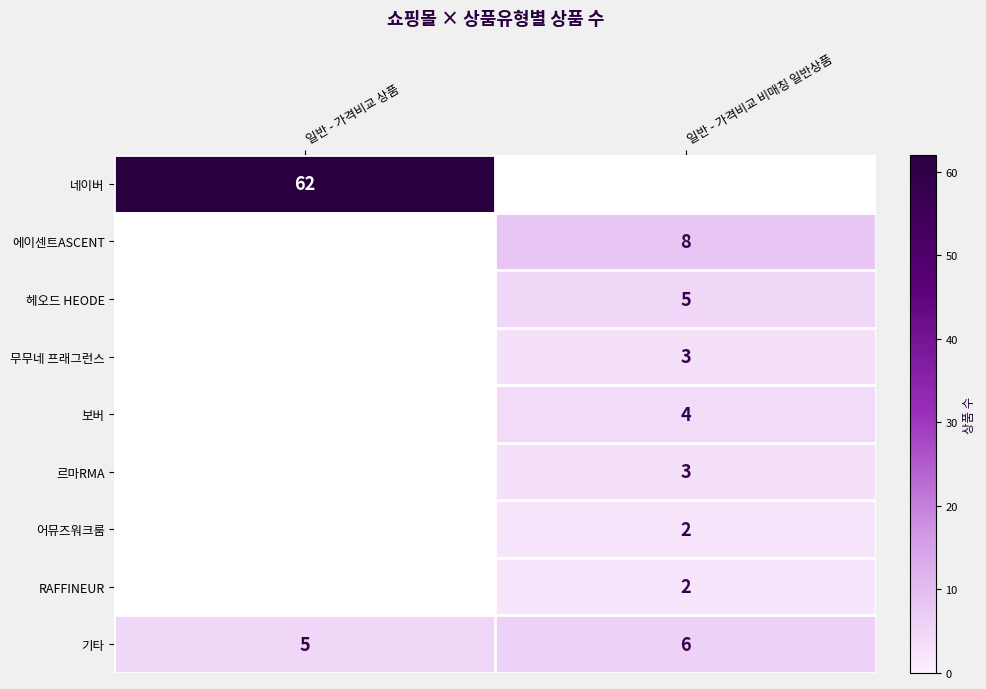

What is the minimum value for 기타?

5